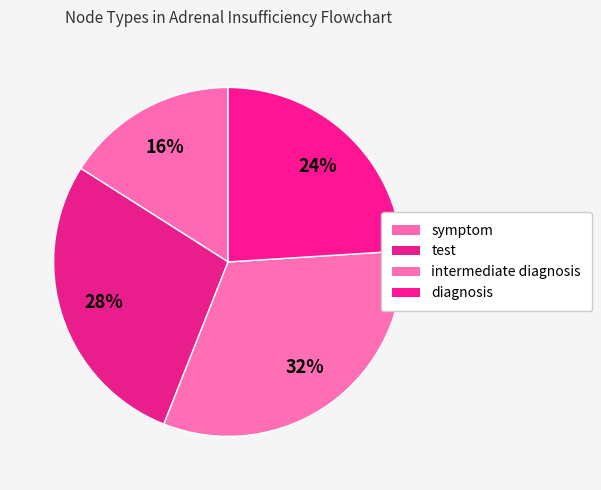

How many segments does this pie chart have?

4